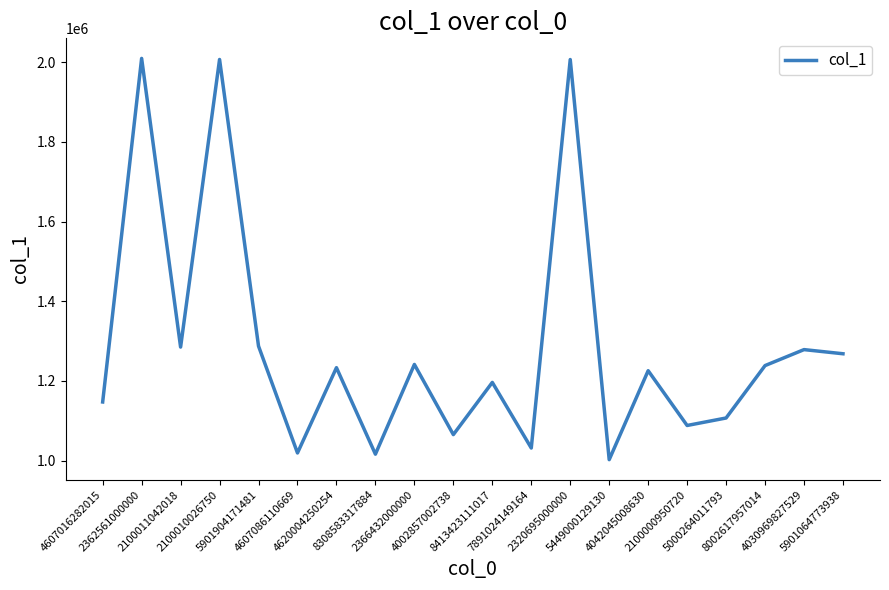

Does the chart have visible grid lines?

No